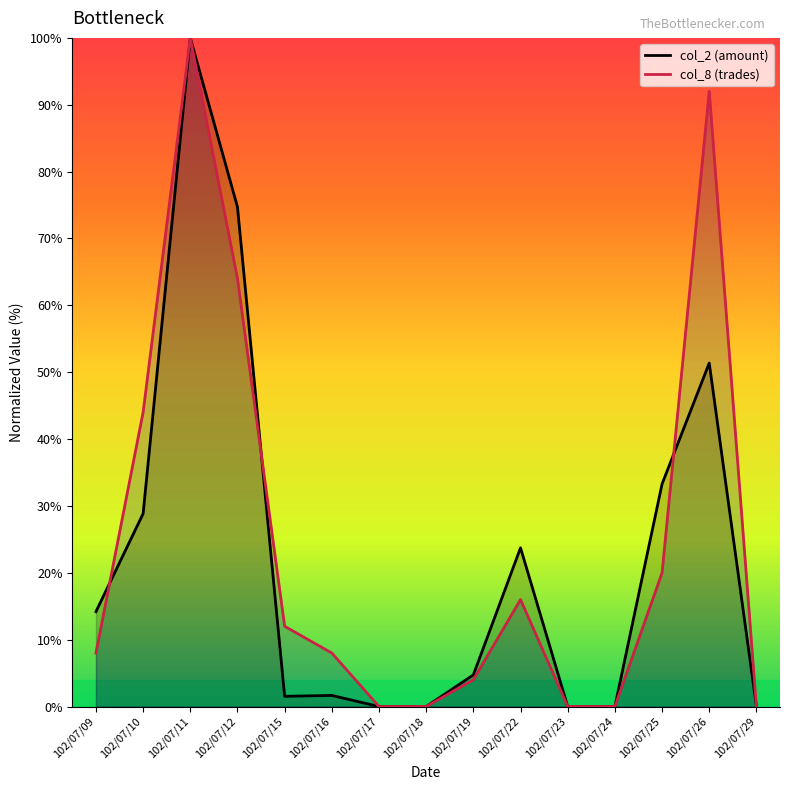

Where do col_8 (trades) and col_2 (amount) first cross each other?

102/07/09 and 102/07/10